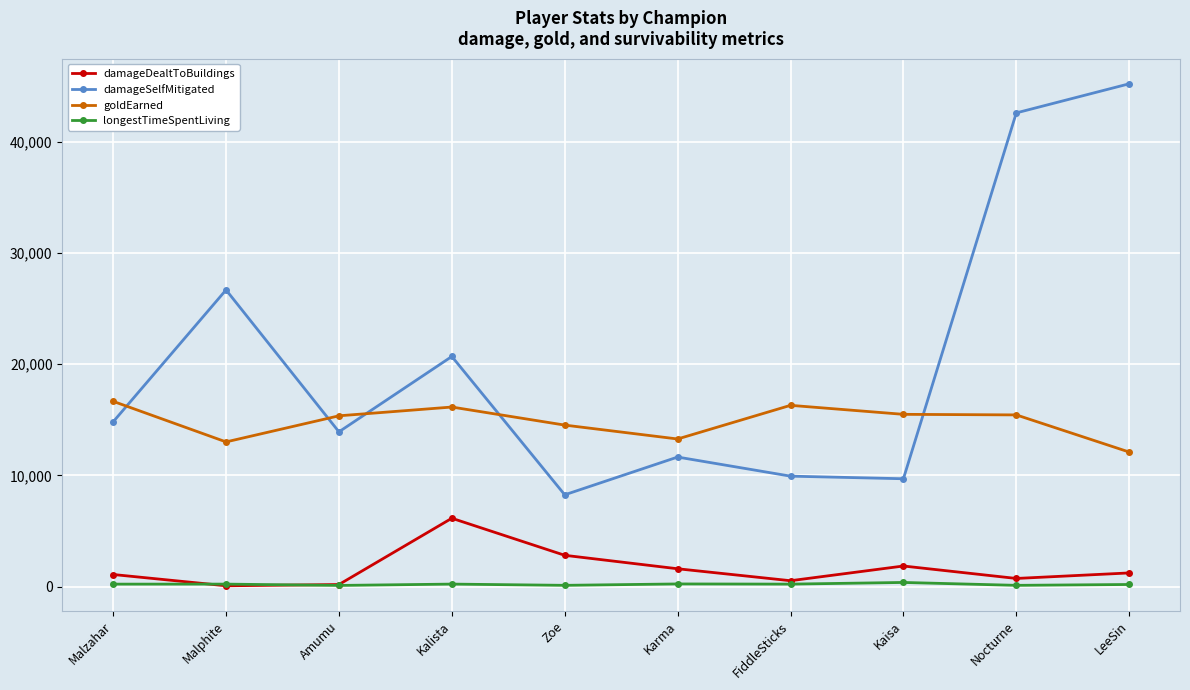

Where do damageDealtToBuildings and longestTimeSpentLiving first cross each other?

Malzahar and Malphite